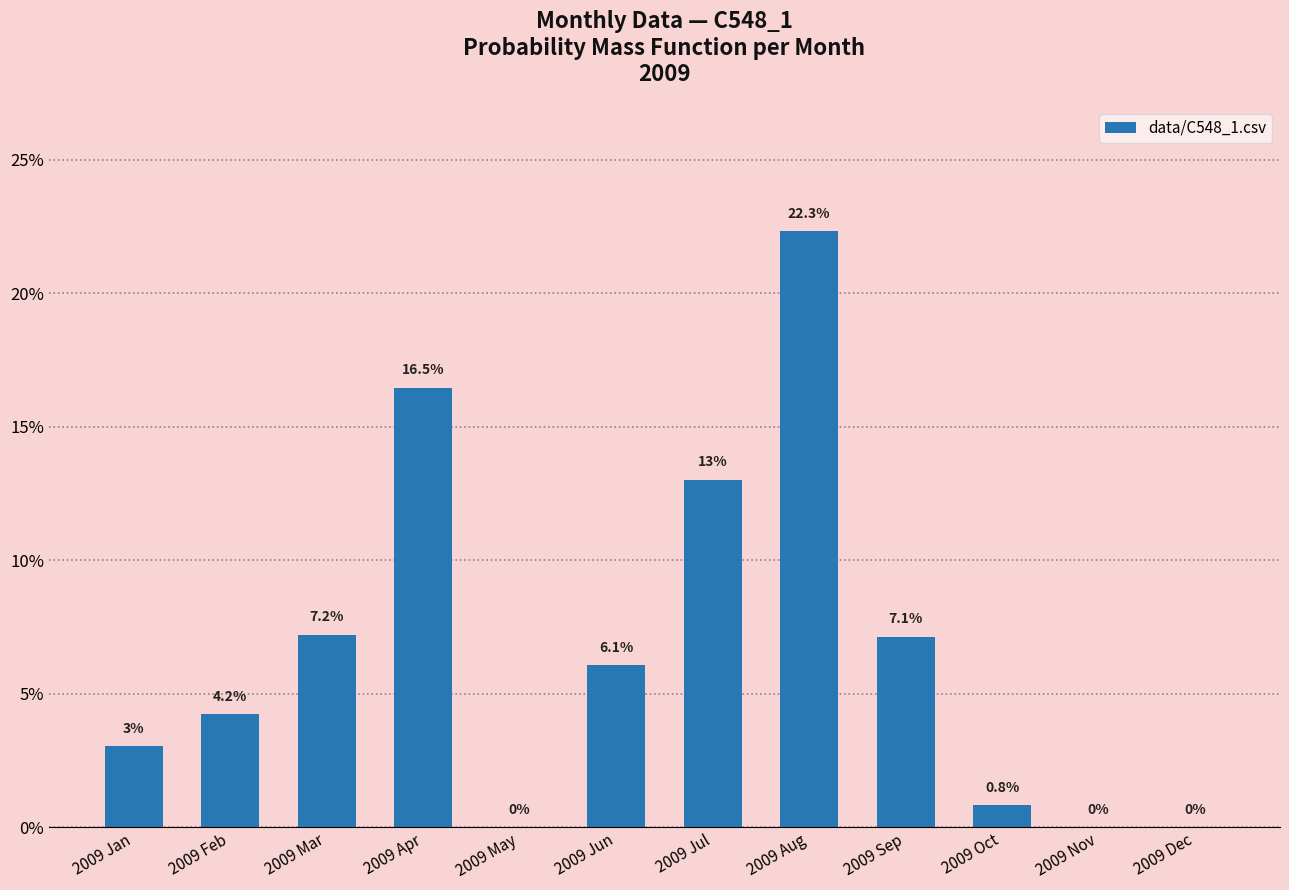

Are the bars horizontal?

No